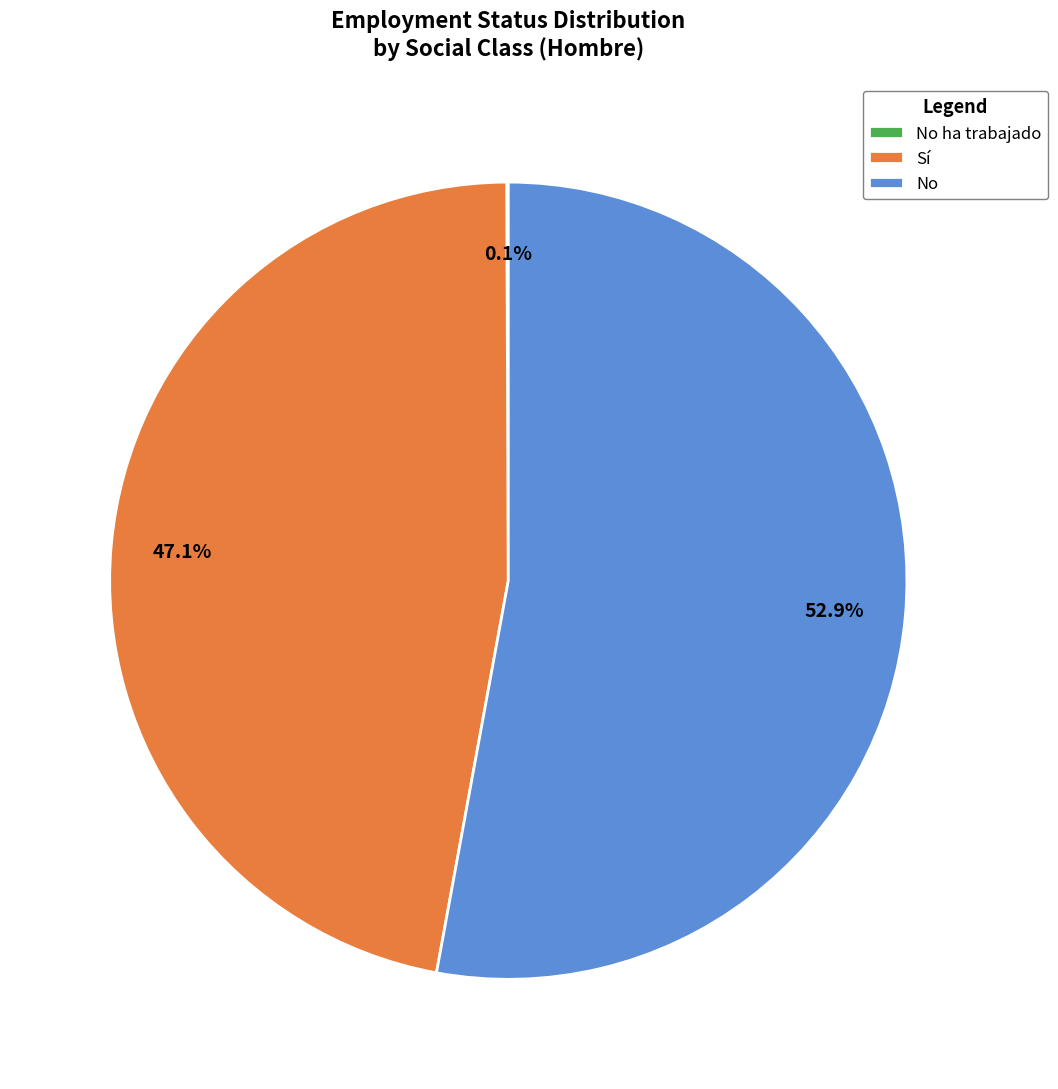

What percentage do No and Sí together represent?

99.9%